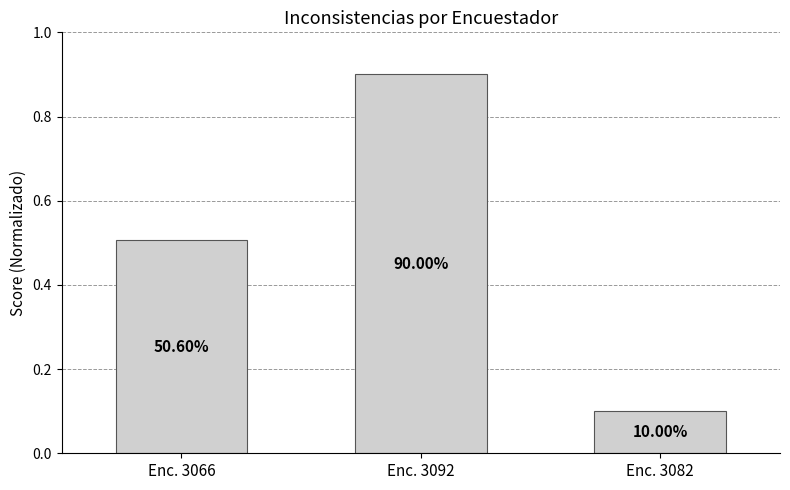

What is the label of the 2nd bar from the right?

Enc. 3092